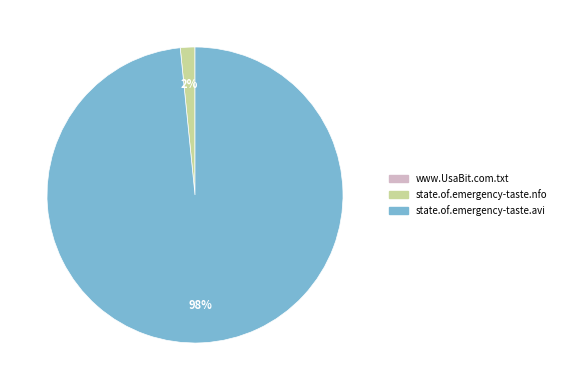

Is there a majority slice in this chart?

Yes